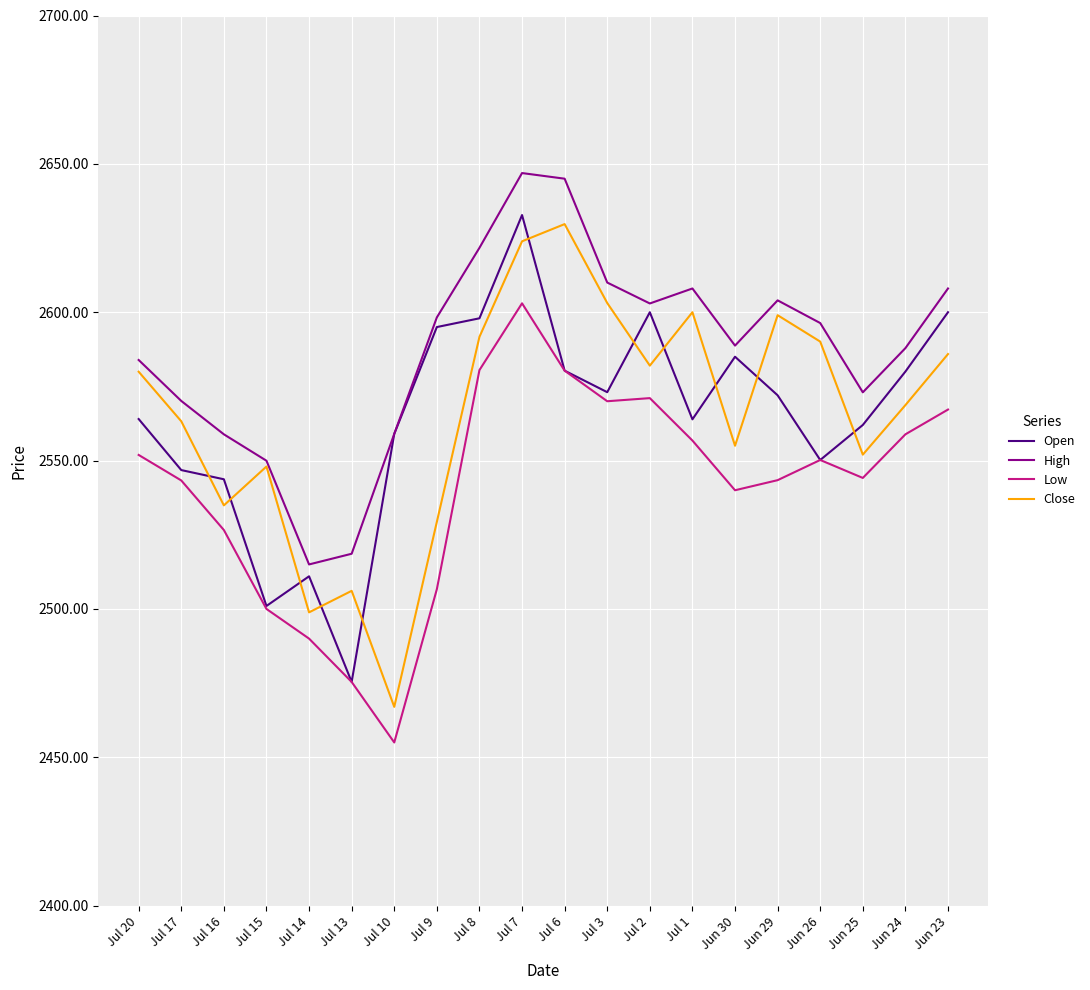

What is the difference between the second highest and minimum values in the Close series?

156.9